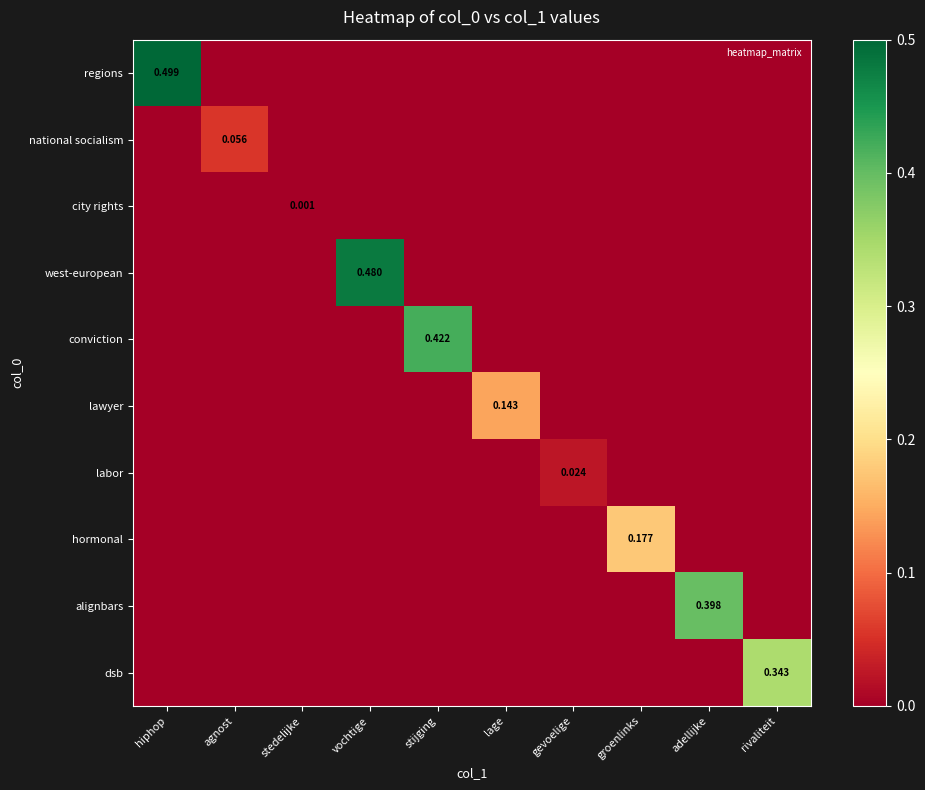

At which label is west-european closest to 0?

hiphop